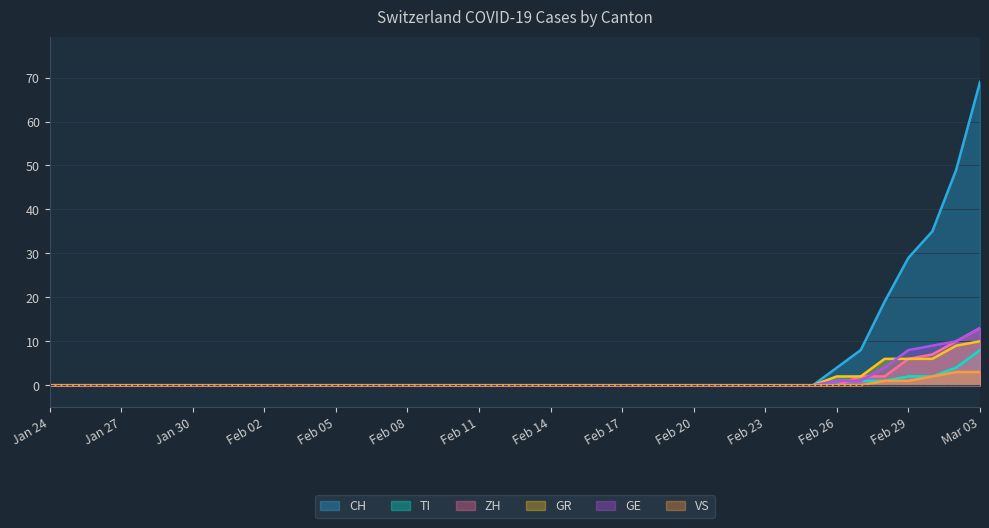

Which series ends up on top after the final intersection of GE and GR?

GE